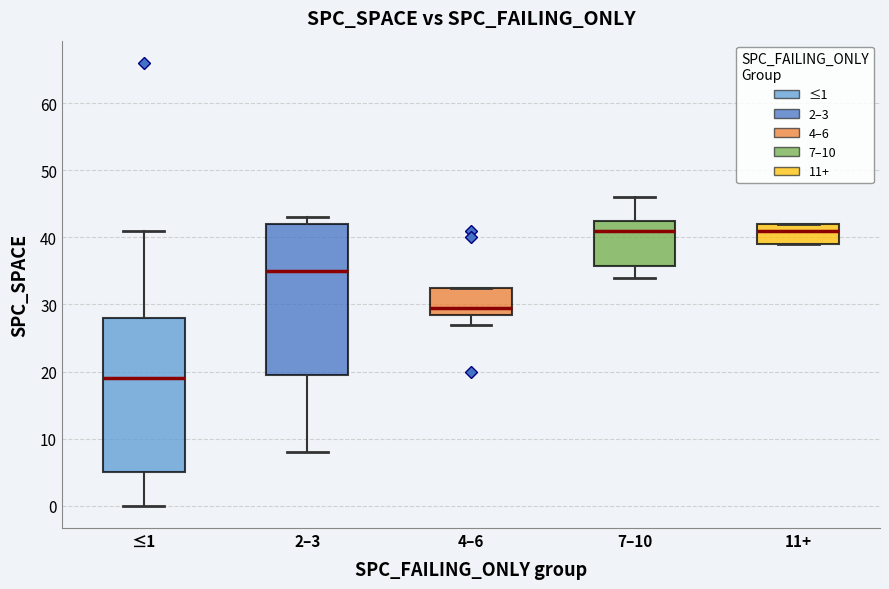

Reading left to right, read every box against the y-axis: the position of its median line, the range the box covers, and the ends of its whiskers. The values are not printed on the chart, so give them approximately, as read against the axis.

≤1: median 19, box 5 to 28, whiskers 0 to 41
2–3: median 35, box 20 to 42, whiskers 8 to 43
4–6: median 30, box 29 to 33, whiskers 27 to 33
7–10: median 41, box 36 to 43, whiskers 34 to 46
11+: median 41, box 39 to 42, whiskers 39 to 42